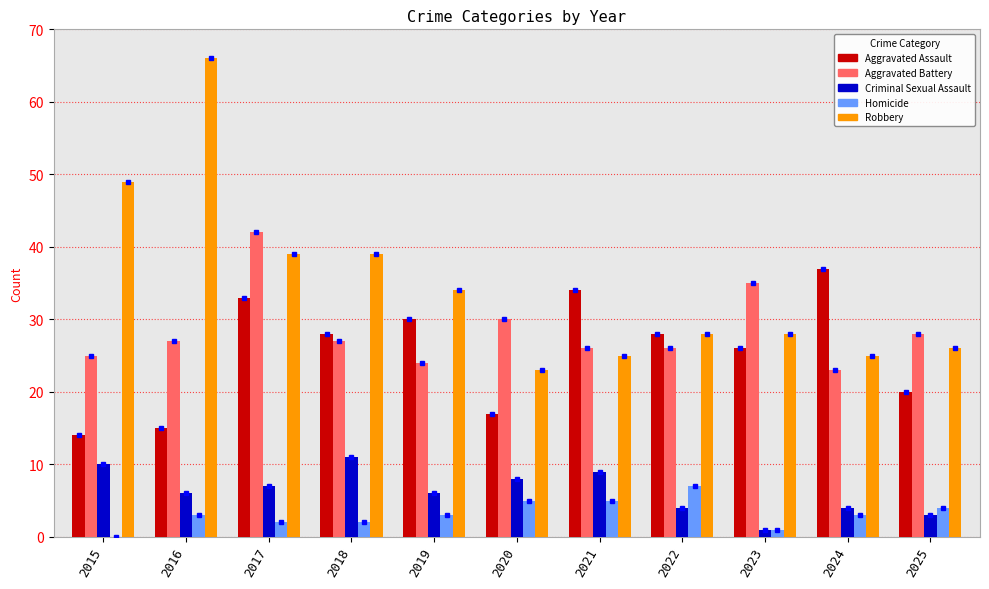

Is it true that Aggravated Battery equals 24 at 2019?

True